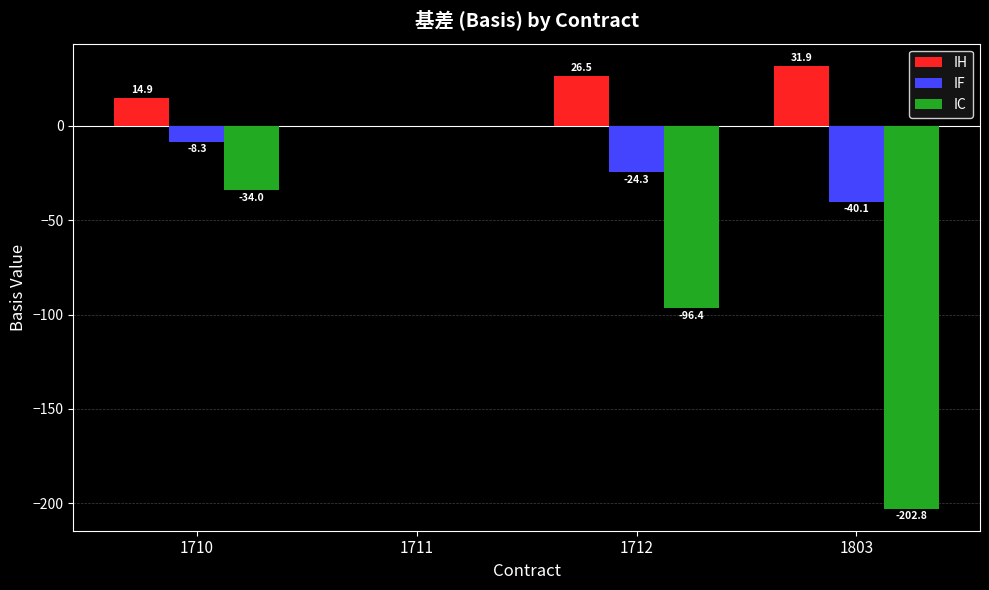

Does the chart contain stacked bars?

No